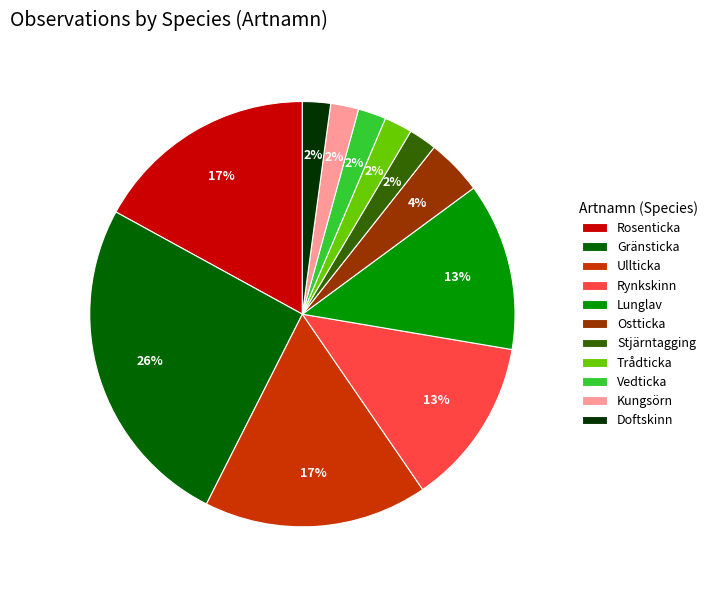

Is it true that Kungsörn is 2% of the pie?

True